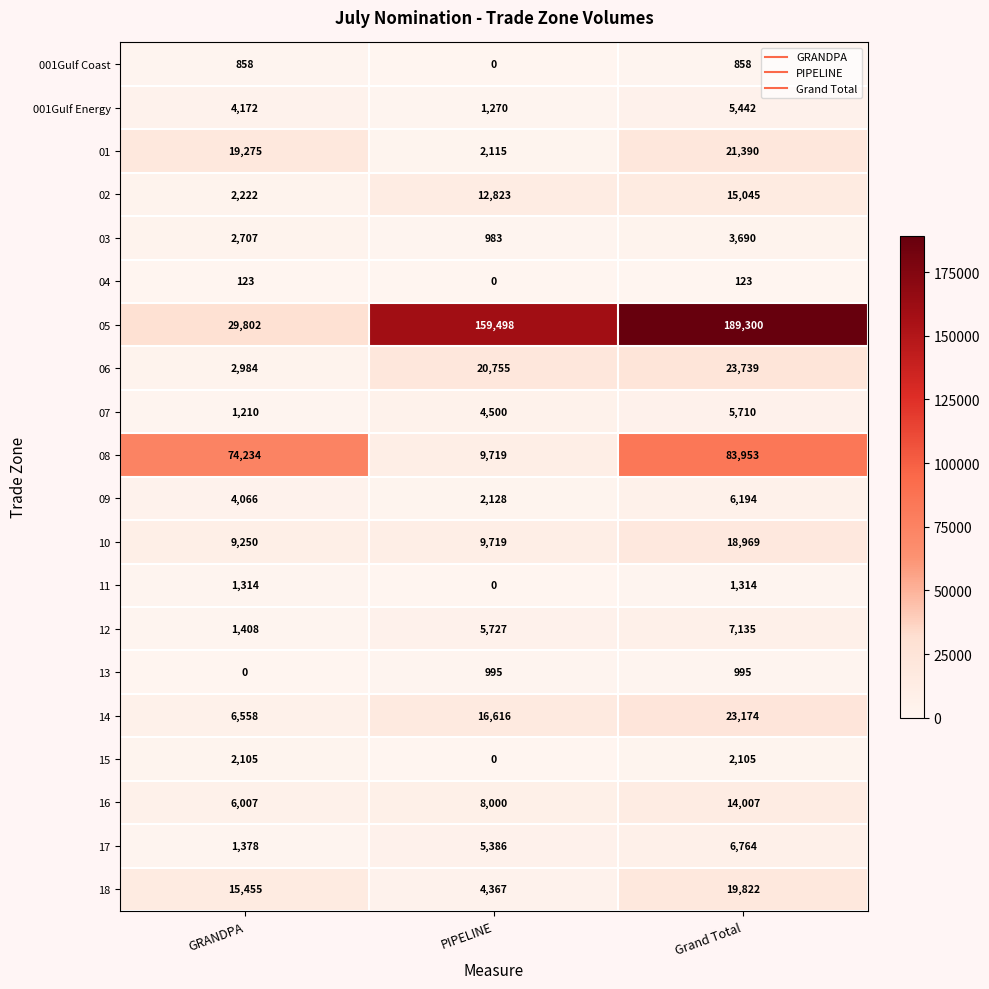

Is it true that 17 equals 12044 at Grand Total?

False